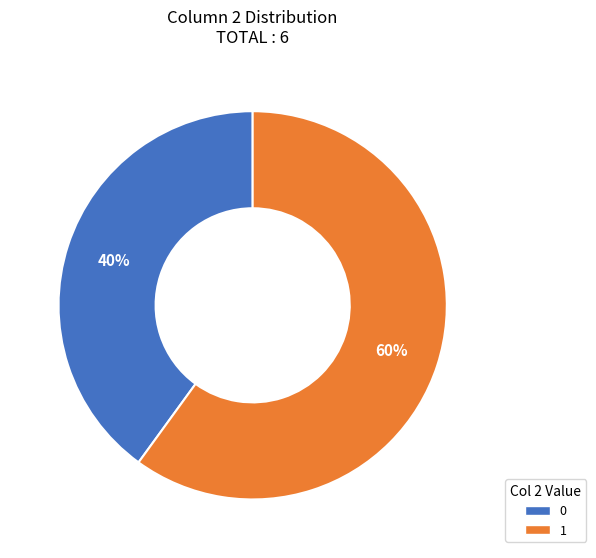

Does any single category account for the majority?

Yes